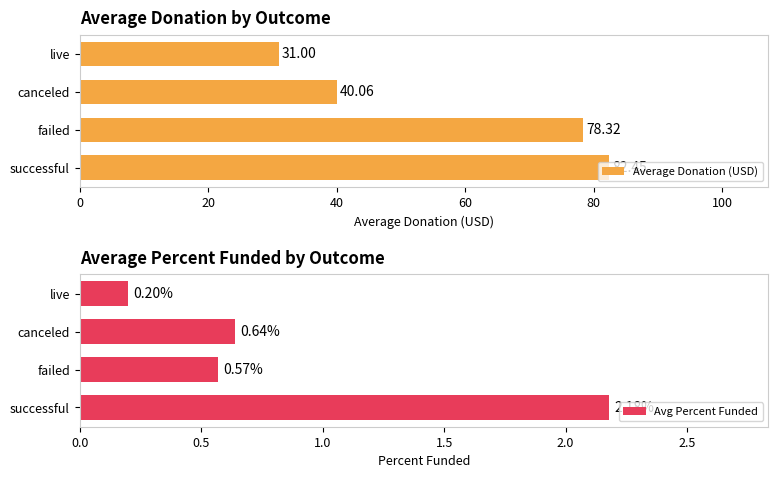

Are the bars horizontal?

Yes